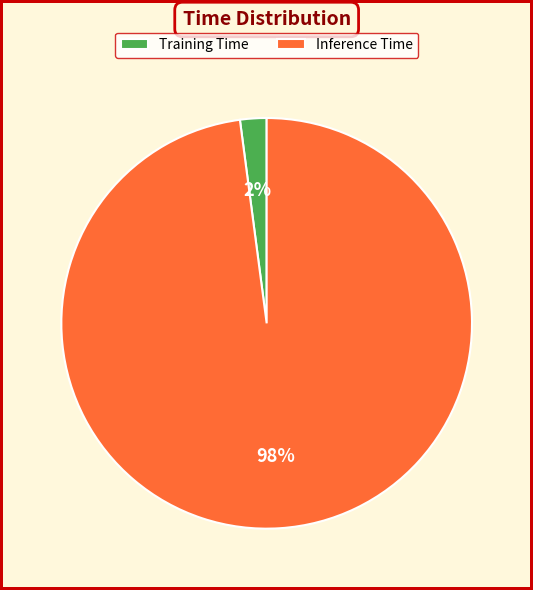

To the nearest percent, what is the difference between the Inference Time and Training Time slice percentages?

96%